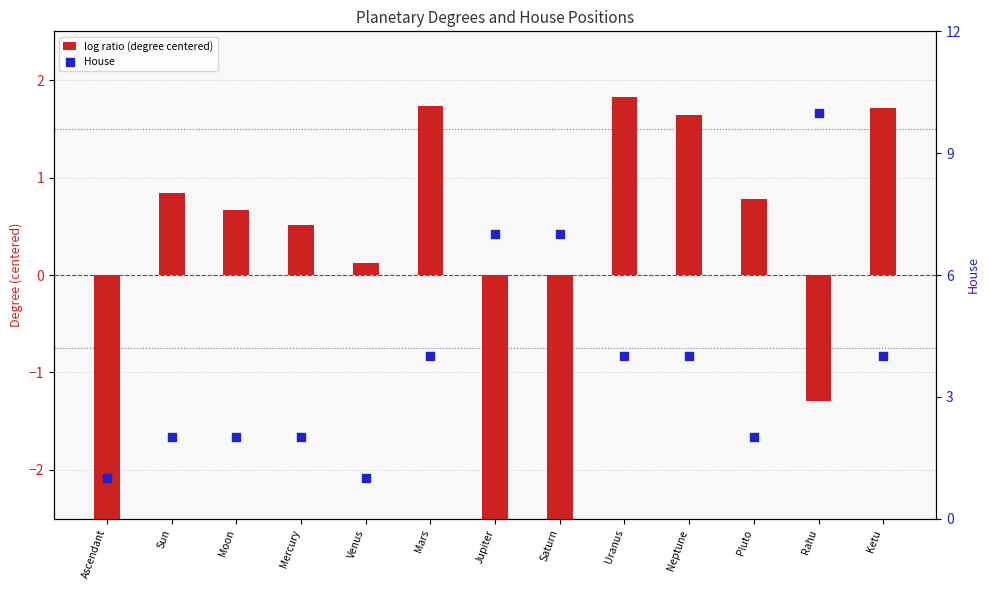

Which series has the largest Y range (max minus min)?

House